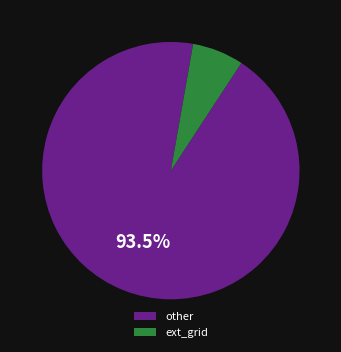

Combined, do ext_grid and other account for over 50%?

Yes